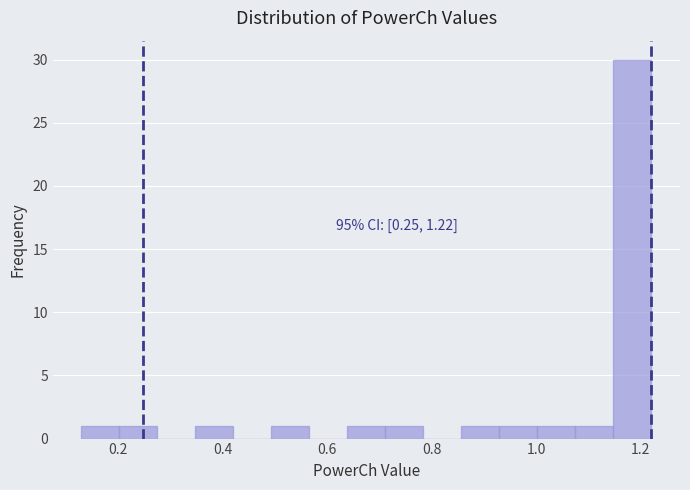

Read against the x-axis, roughly where is the centre of the tallest bar?

1.18